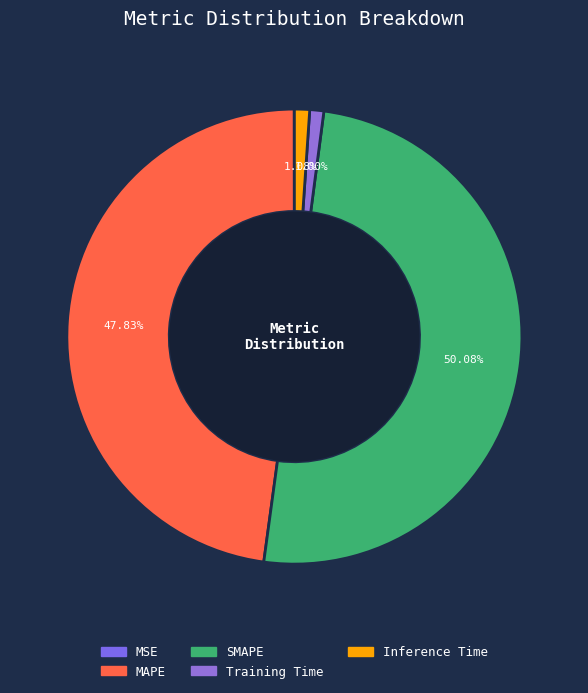

How many slices are in this pie chart?

5